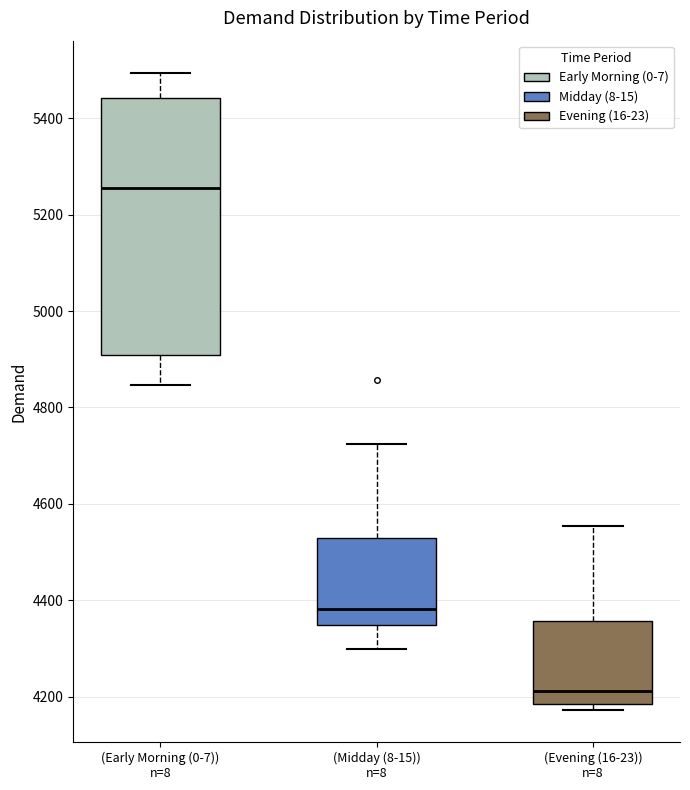

Reading left to right, read every box against the y-axis: the position of its median line, the range the box covers, and the ends of its whiskers. The values are not printed on the chart, so give them approximately, as read against the axis.

(Early Morning (0-7)) n=8: median 5260, box 4900 to 5440, whiskers 4840 to 5500
(Midday (8-15)) n=8: median 4380, box 4340 to 4520, whiskers 4300 to 4720
(Evening (16-23)) n=8: median 4220, box 4180 to 4360, whiskers 4180 (just below the box's lower edge) to 4560